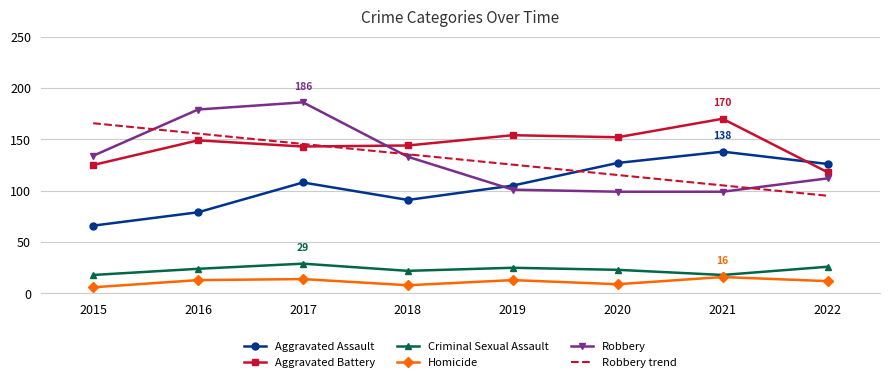

True or false: Homicide and Robbery intersect in this chart.

False